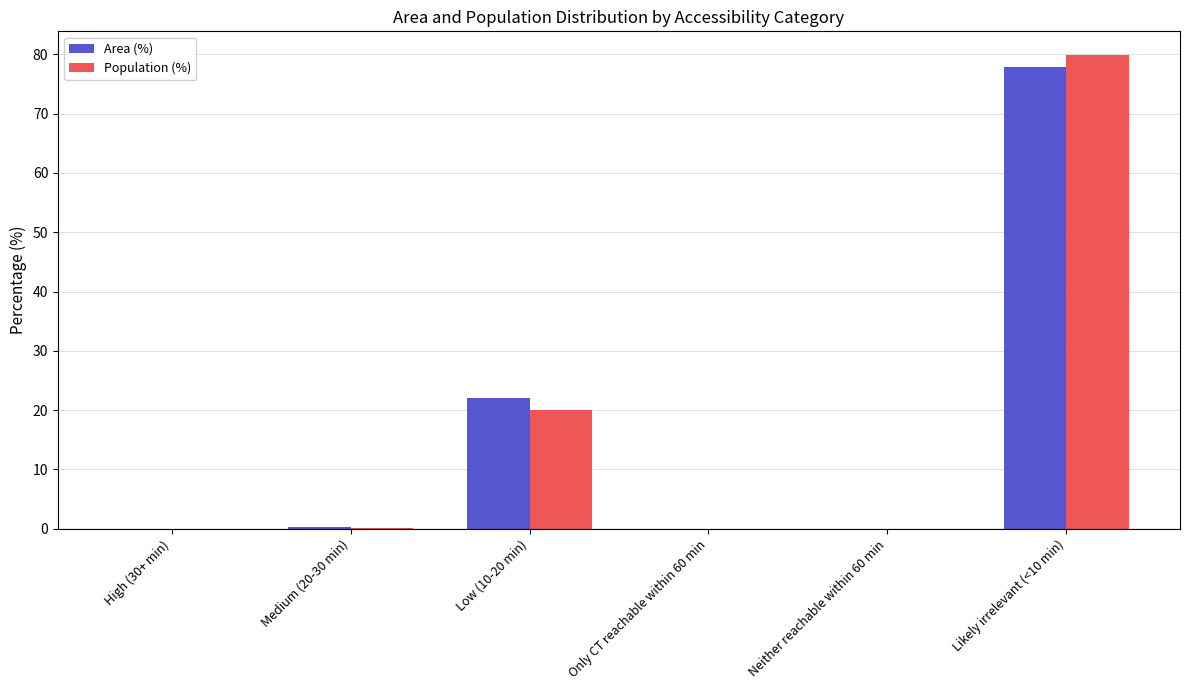

True or false: Area (%) has a value of 35.6 at High (30+ min).

False